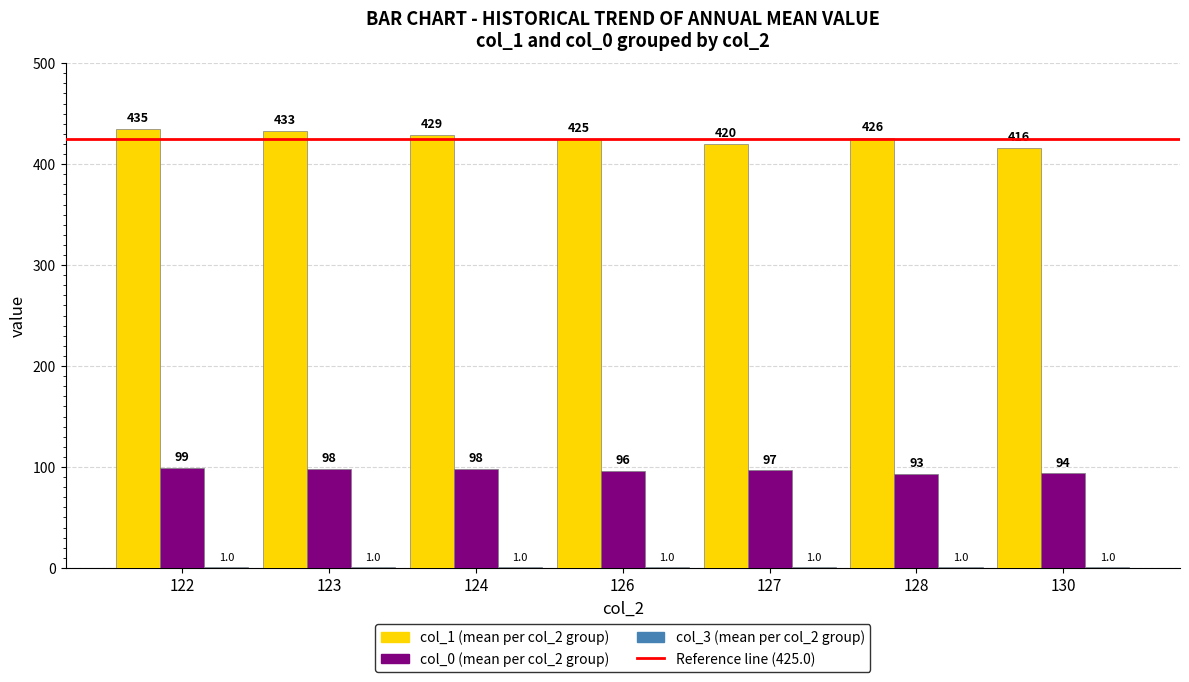

How many data points does each series have?

7